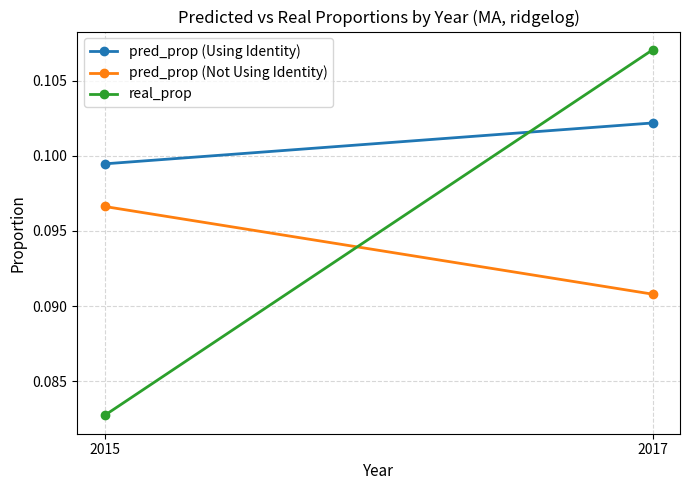

What is the value of the pred_prop (Using Identity) point at the 1st from the left?

0.1